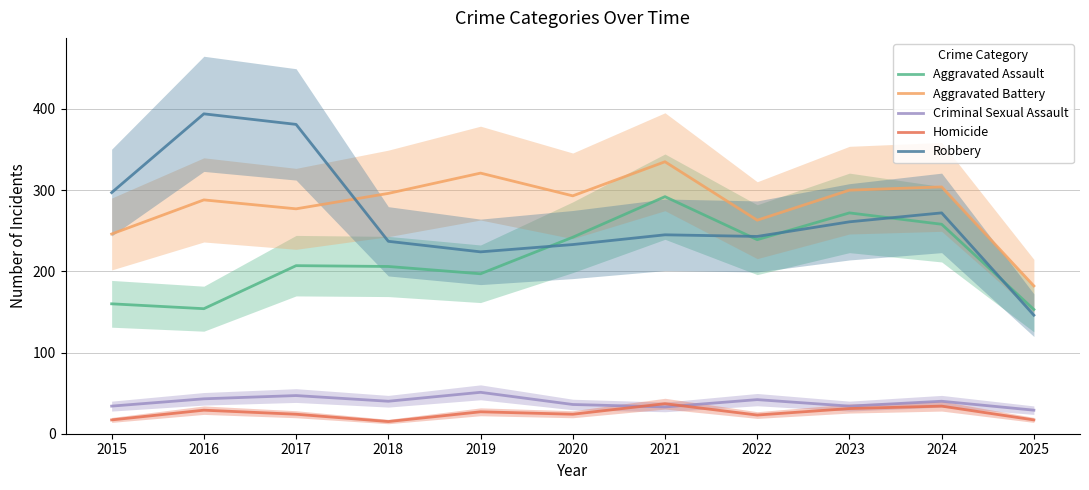

At which label is Homicide closest to 26?

2019